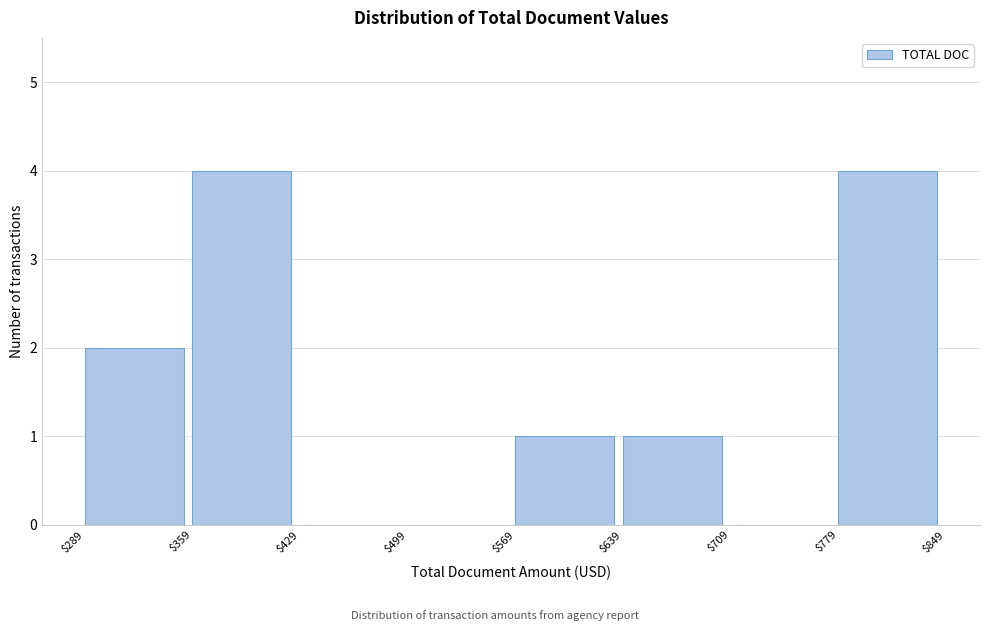

Reading left to right, list every bar in this chart as the range it spans on the x-axis followed by its height. The values are not printed on the chart, so give them approximately, as read against the axis.

$289 to $359: 2
$359 to $429: 4
$429 to $499: 0
$499 to $569: 0
$569 to $639: 1
$639 to $709: 1
$709 to $779: 0
$779 to $849: 4